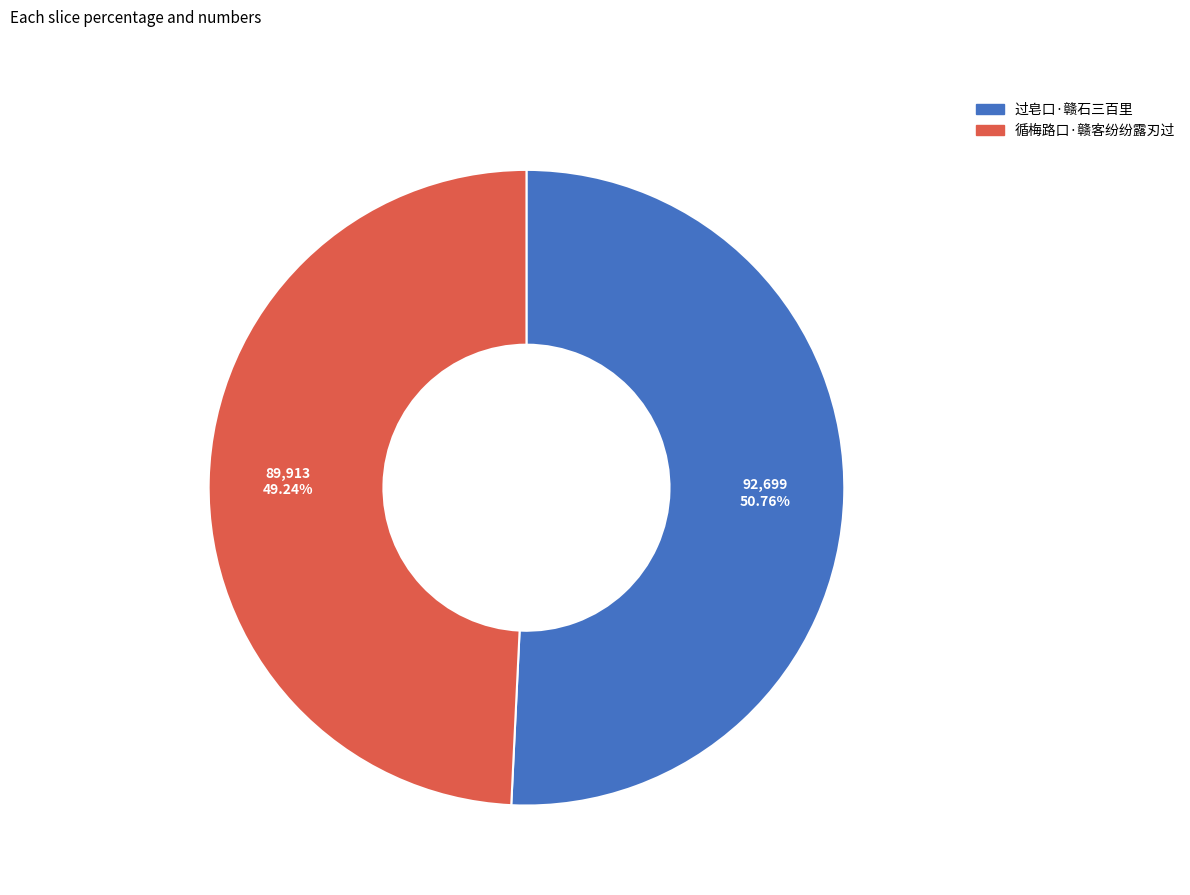

To the nearest percent, what portion does 过皂口·赣石三百里 represent?

51%